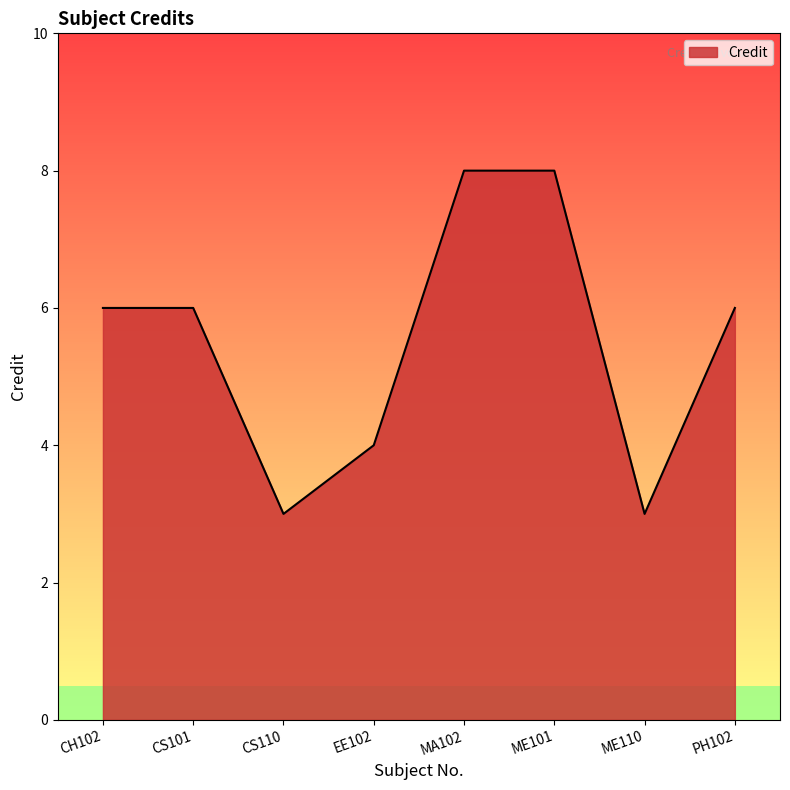

What is the minimum value shown in the chart?

3